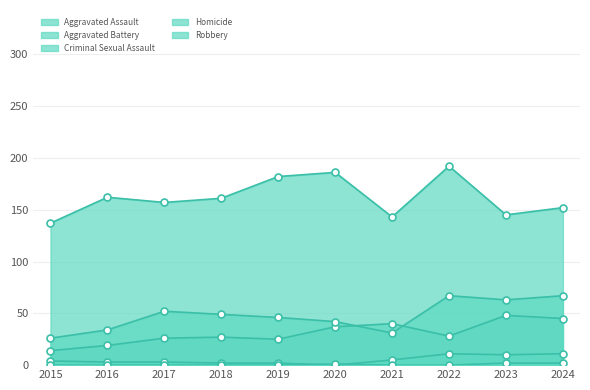

What are all the series names shown in the legend?

Aggravated Assault, Aggravated Battery, Criminal Sexual Assault, Homicide, Robbery